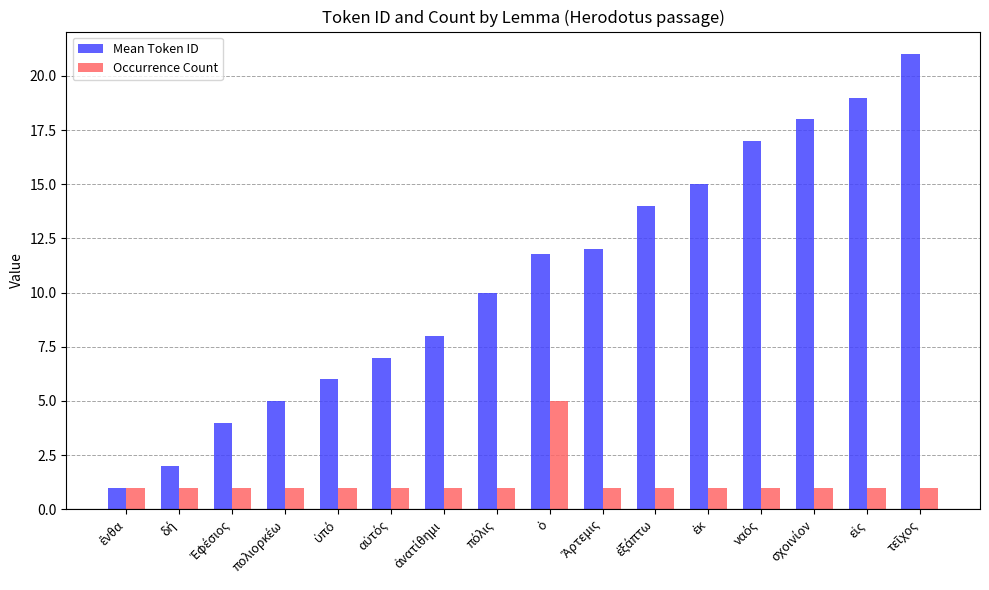

Which series has the largest total across all categories?

Mean Token ID